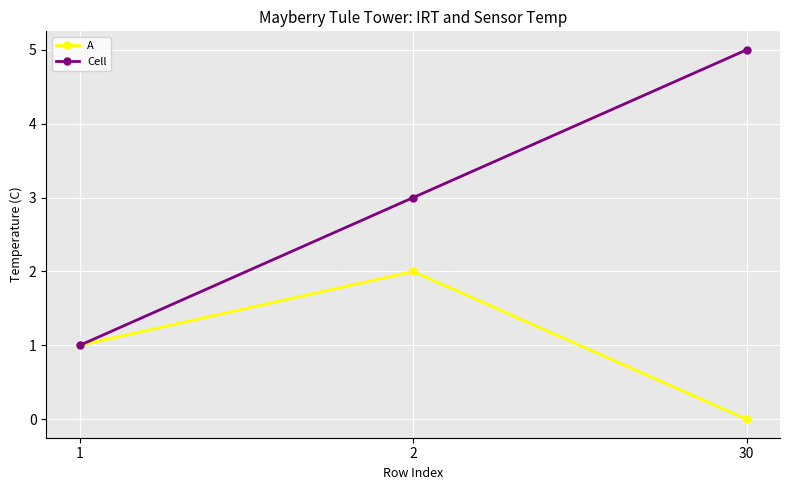

What are all the series names shown in the legend?

A, Cell